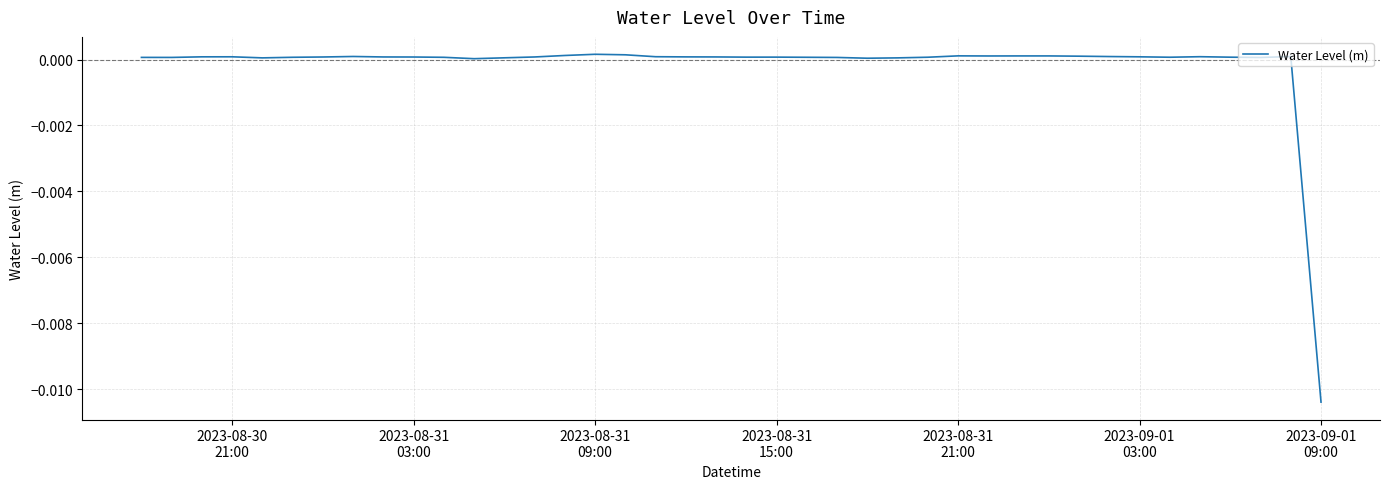

Does the chart display data point markers on the line(s)?

No